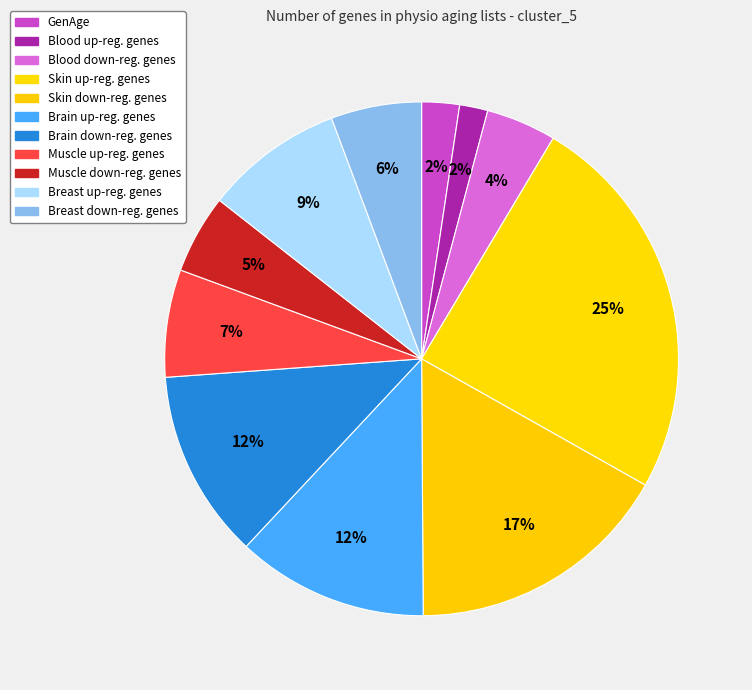

Does Muscle up-reg. genes account for over 50% of the chart?

No